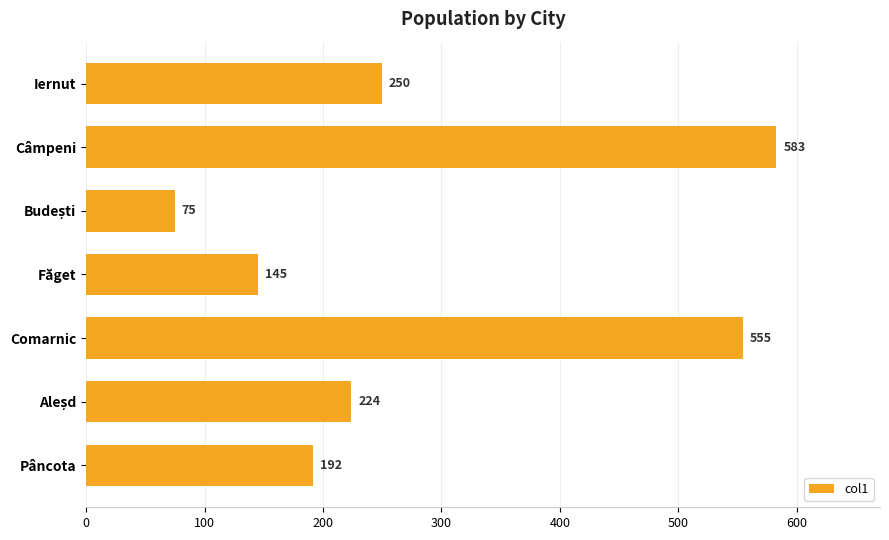

What is the greatest value displayed?

583